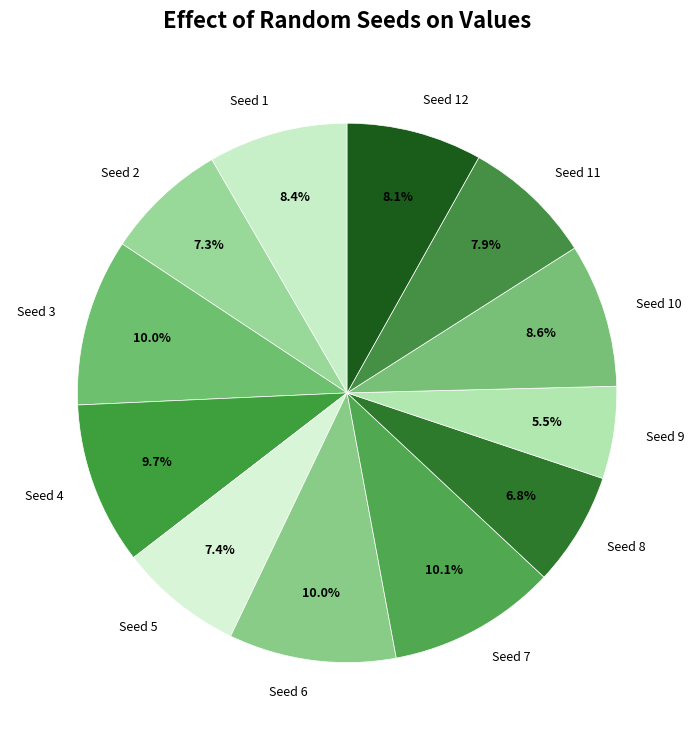

Between Seed 1 and Seed 3, which is larger?

Seed 3